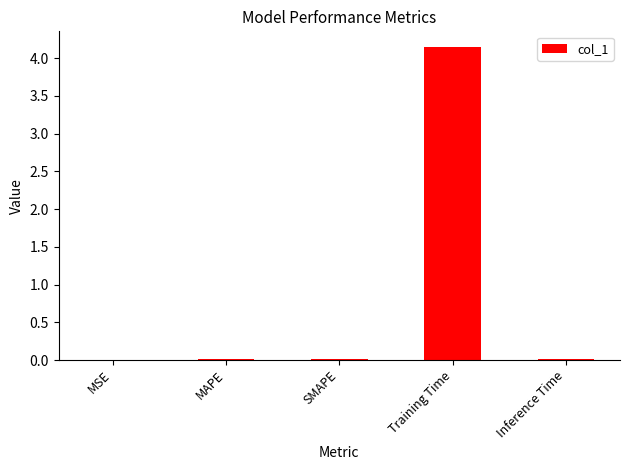

Which has a higher value, MAPE or Training Time?

Training Time